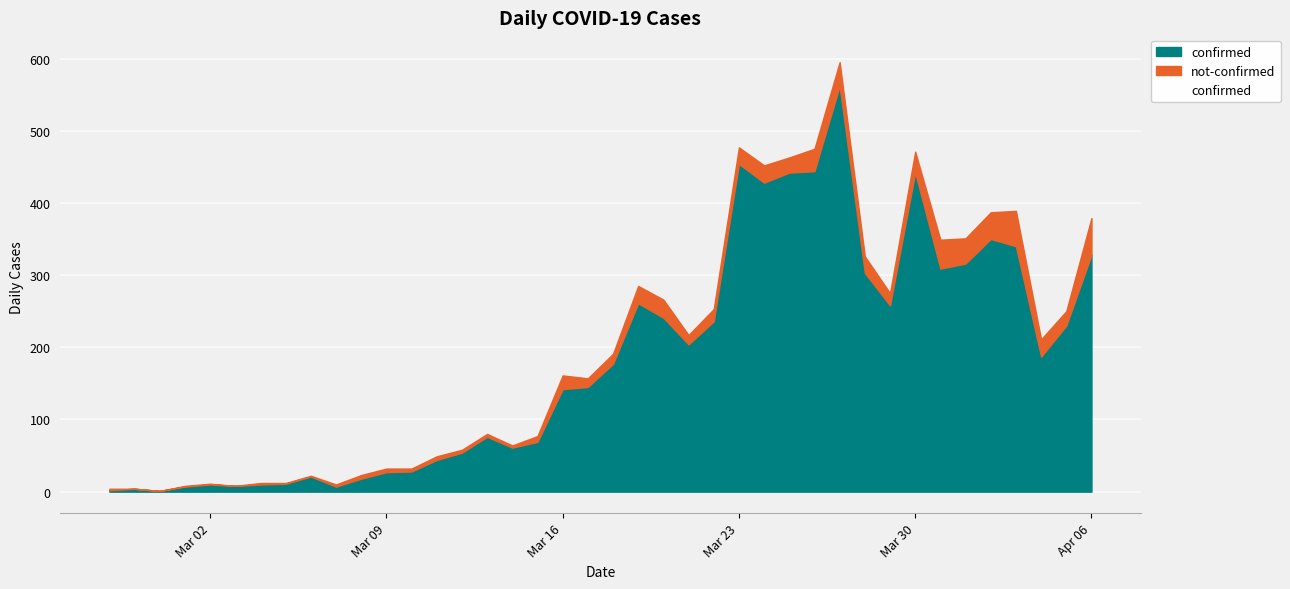

The value of not-confirmed at 2020-03-14 is 3. True or false?

True